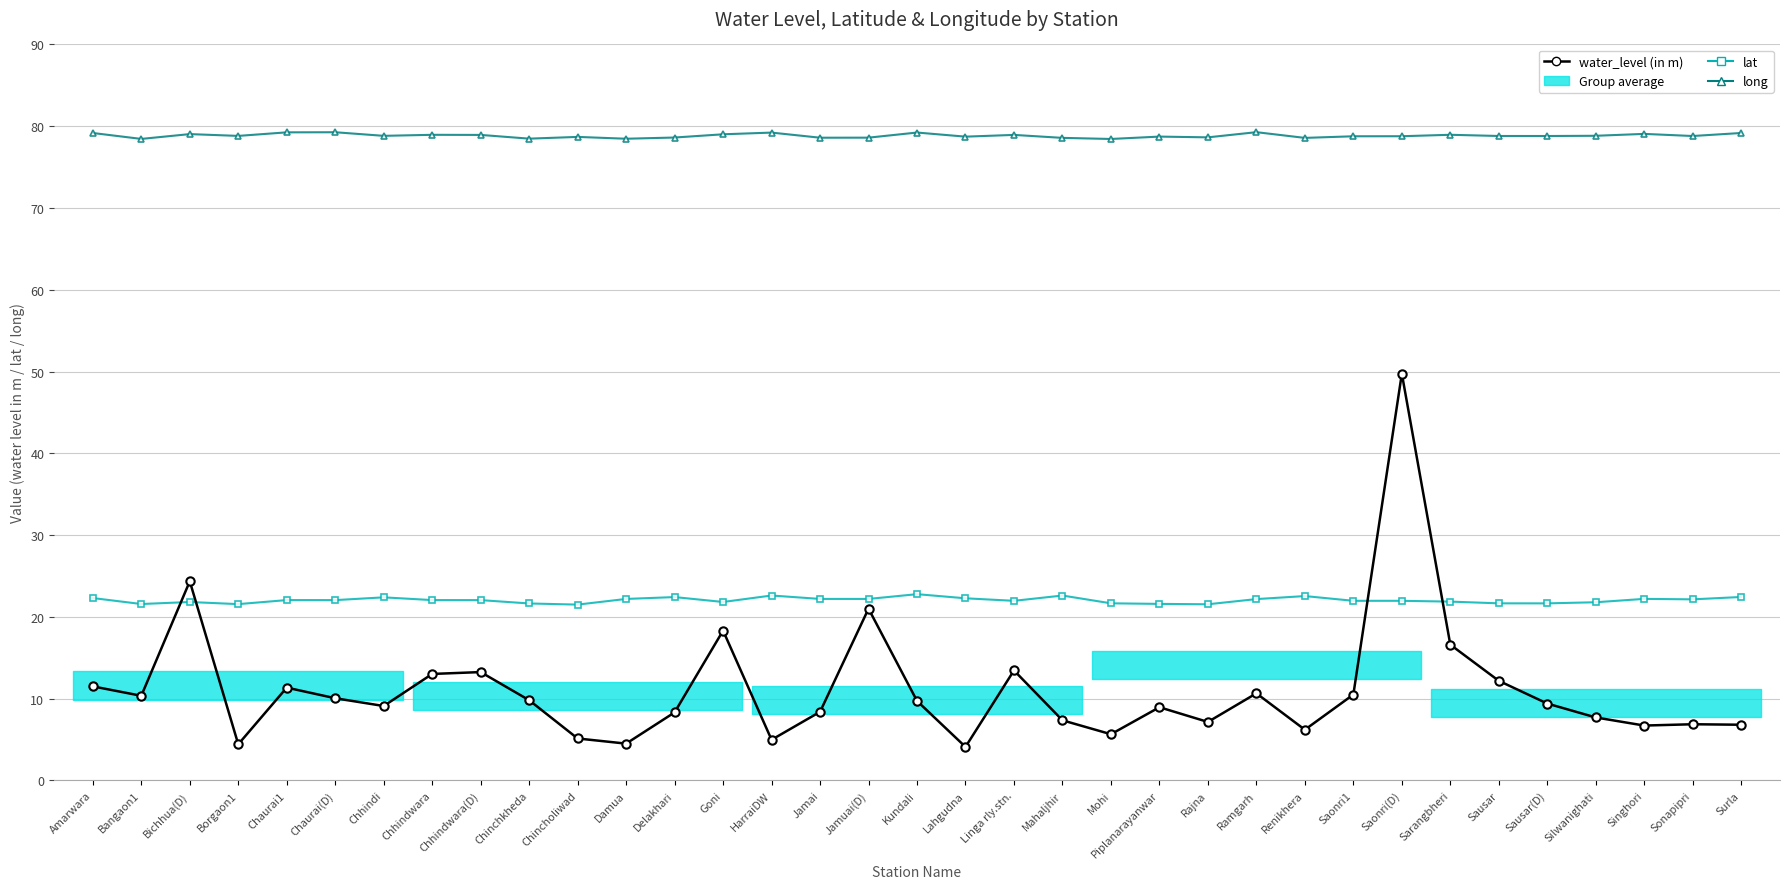

Between Lahgudna and Chhindwara(D), which is larger?

Chhindwara(D)